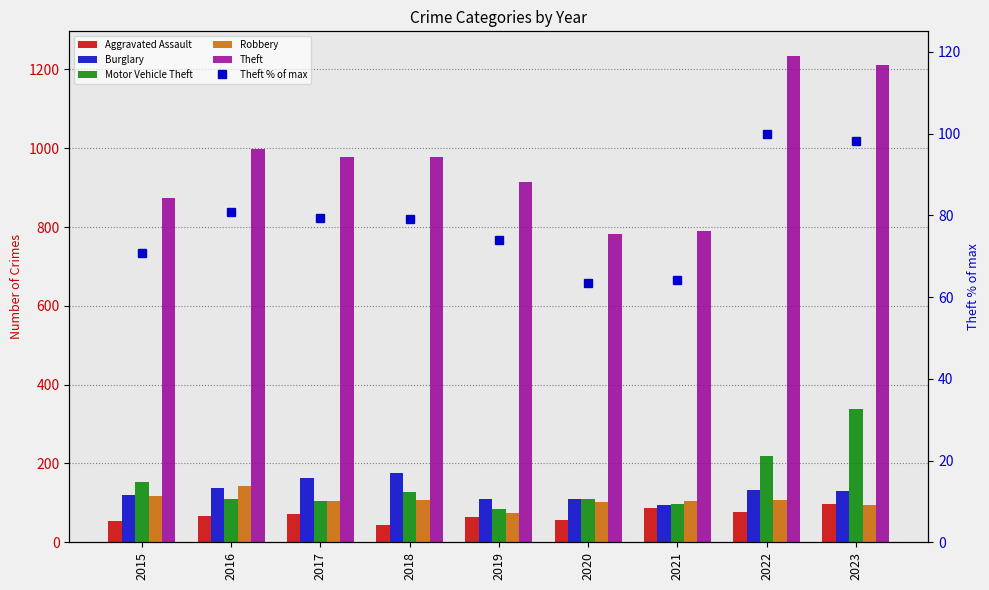

How many values in the Burglary series exceed 131?

4